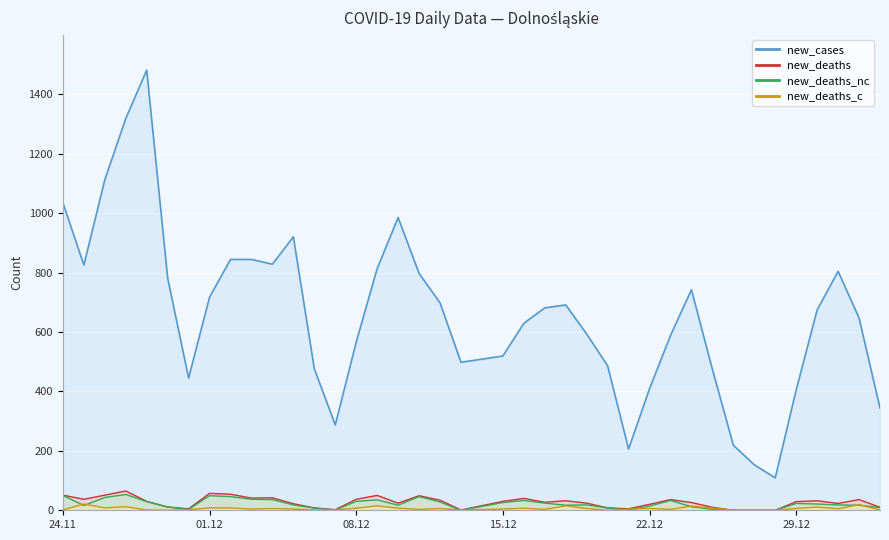

How many interior local peaks does the new_deaths series have?

10